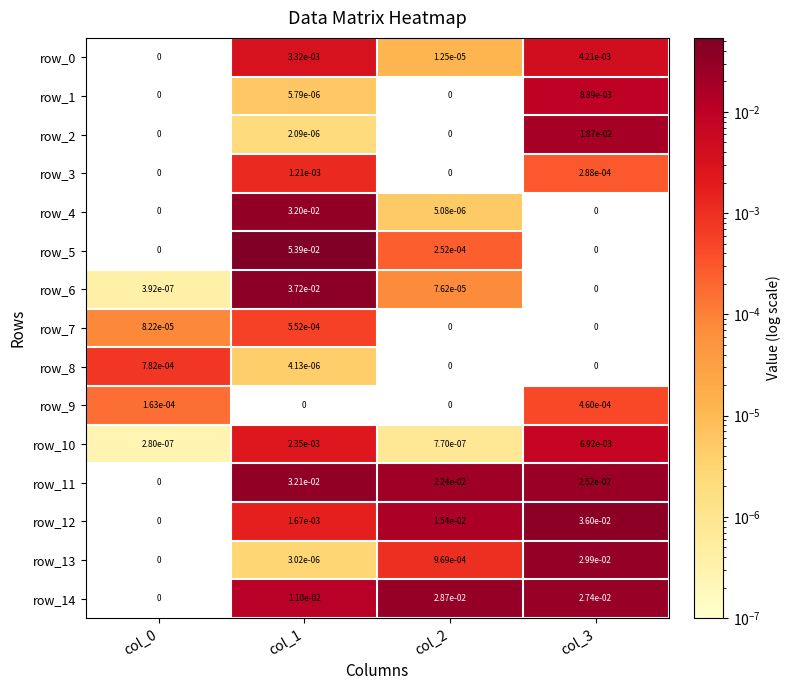

Is it true that row_0 equals 0.0 at col_2?

True